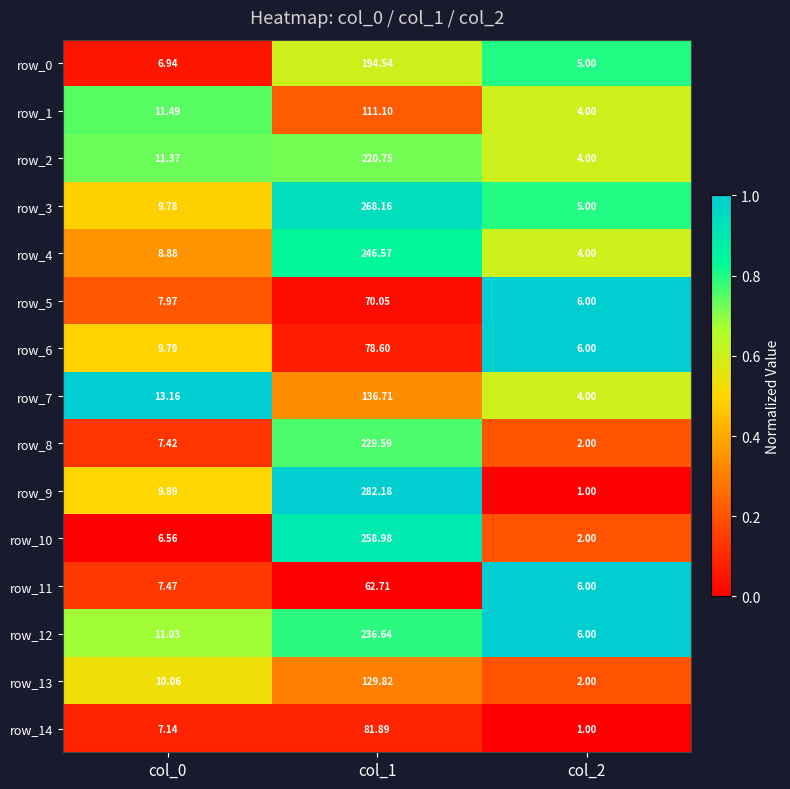

Is the value of row_11 at col_1 greater than the value of row_10 at col_0?

Yes